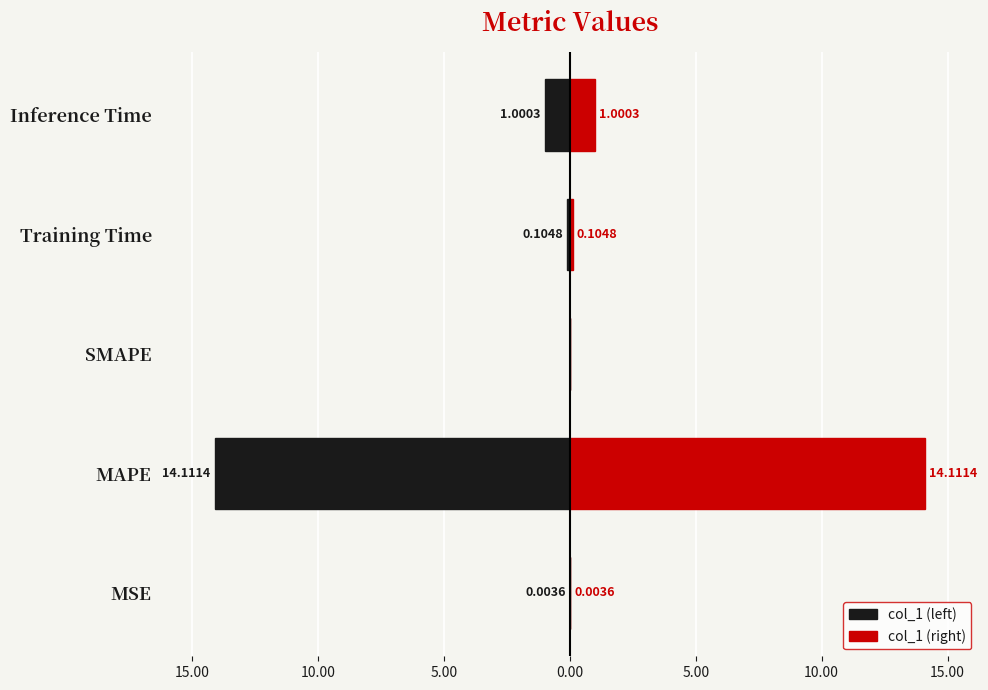

Reading left to right, what are all the values shown in this chart?

col_1 (left): -0.0	-14.1	0.0	-0.1	-1.0
col_1 (right): 0.0	14.1	0.0	0.1	1.0